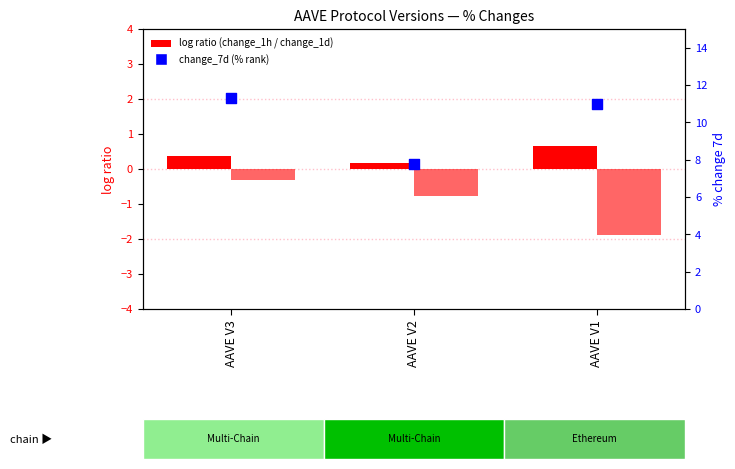

Which series has the largest total across all categories?

change_7d (percentile rank)